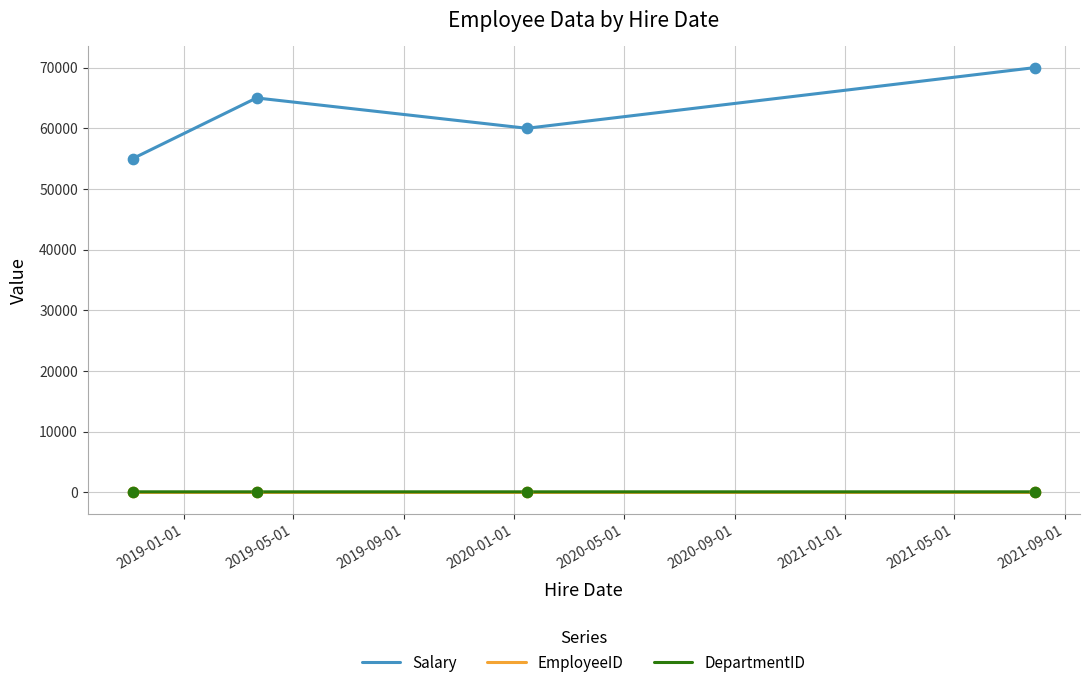

Which series has the largest total across all categories?

Salary